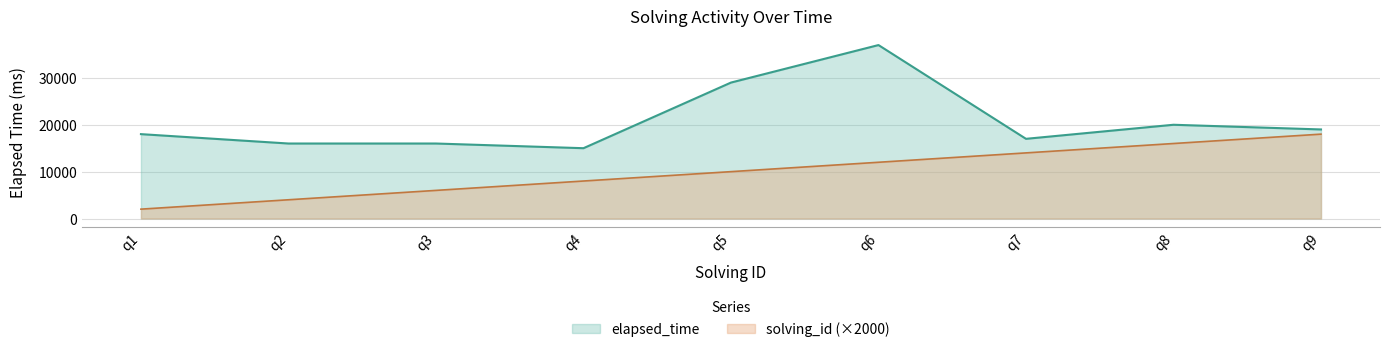

At which label is elapsed_time closest to 26000?

q5